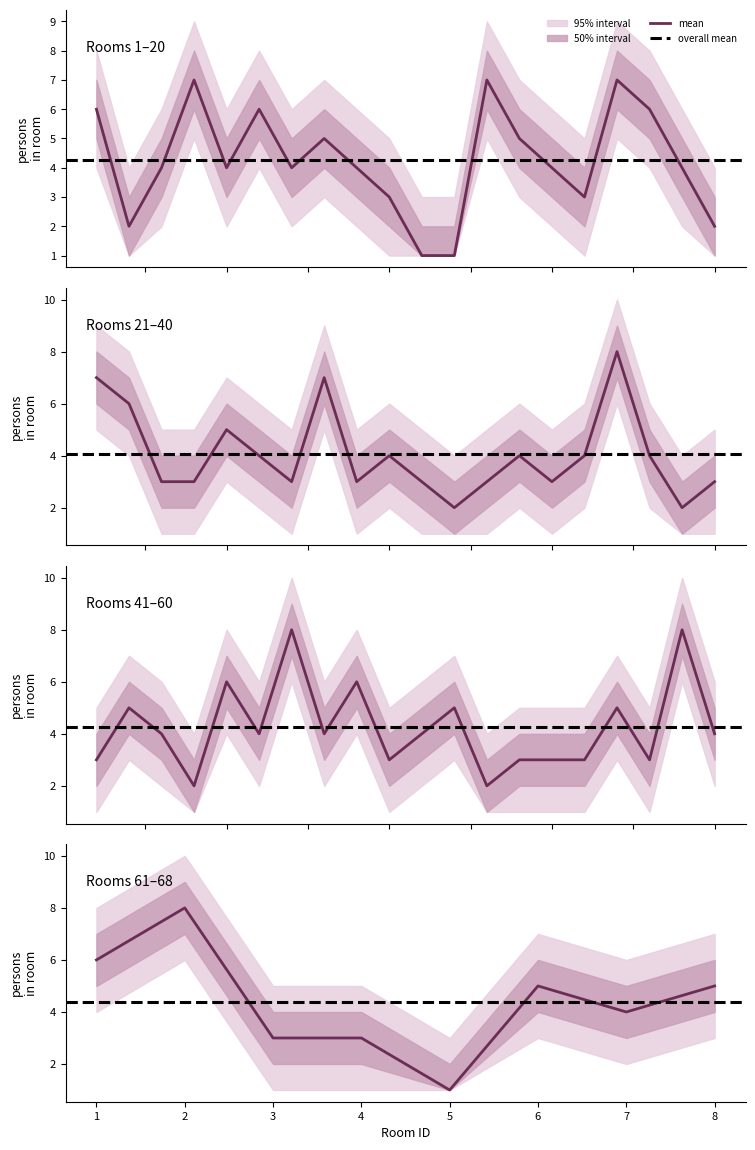

Which series has the largest total across all categories?

upper_outer